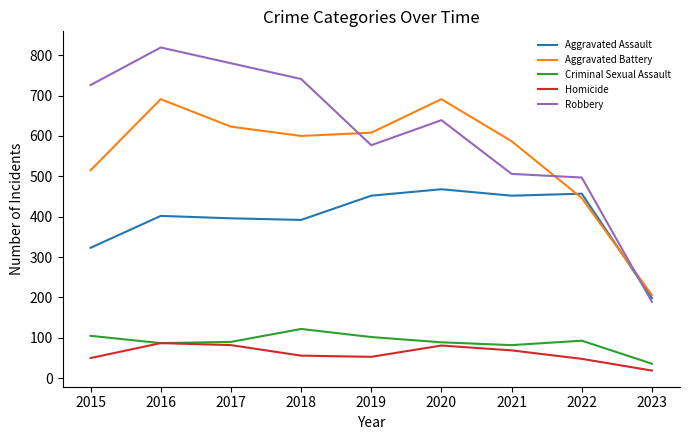

List the series in order of their peak value, highest first.

Robbery, Aggravated Battery, Aggravated Assault, Criminal Sexual Assault, Homicide